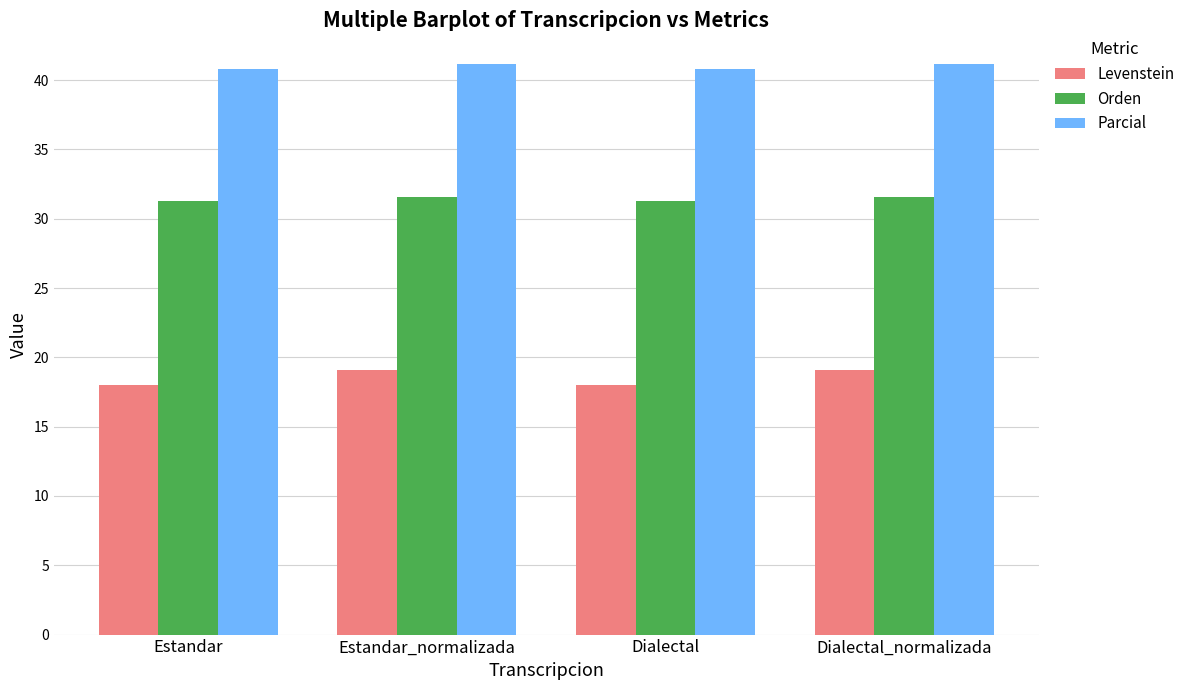

Which series has the largest total across all categories?

Parcial